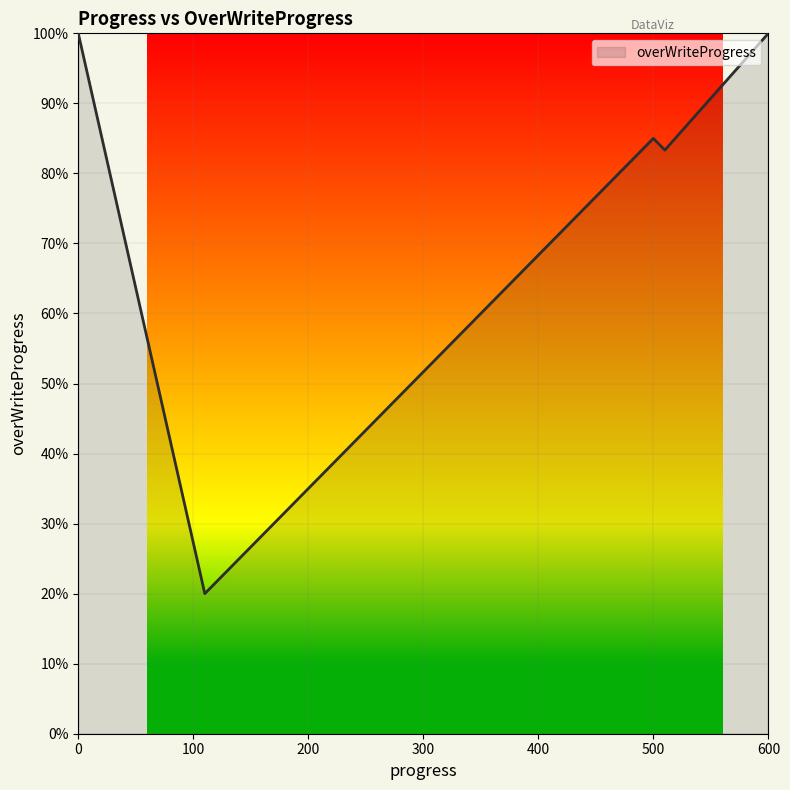

Is this an area chart (filled region under the line)?

Yes